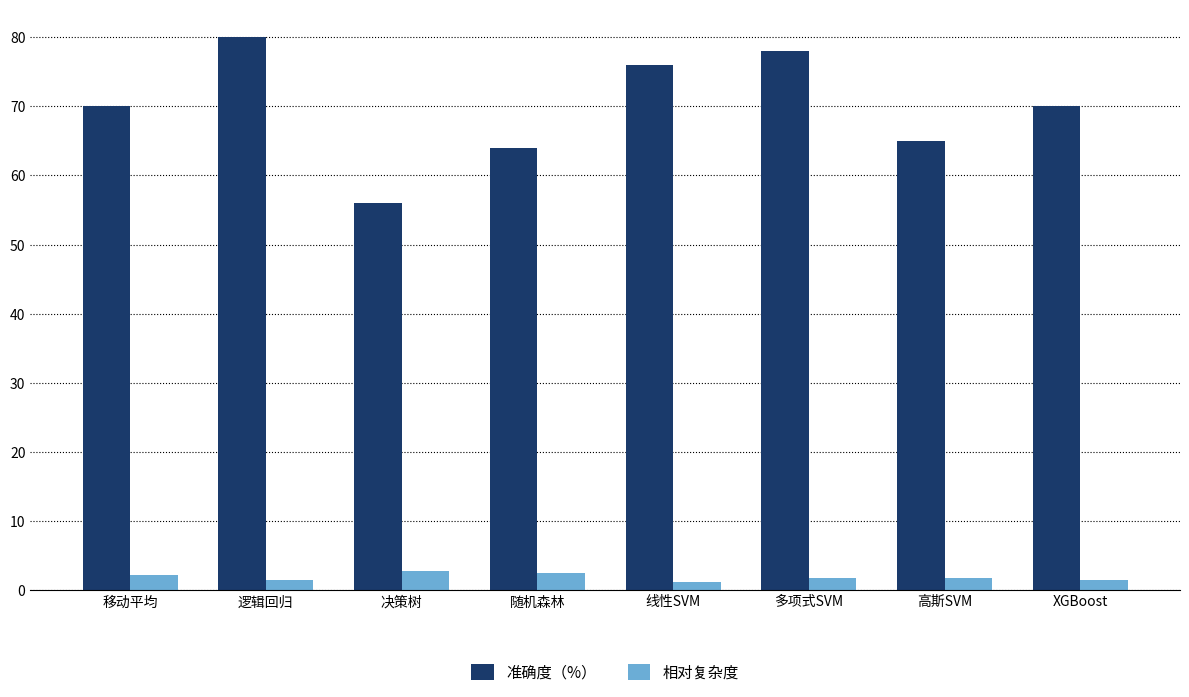

What is the approximate value of 相对复杂度 at 决策树?

2.7